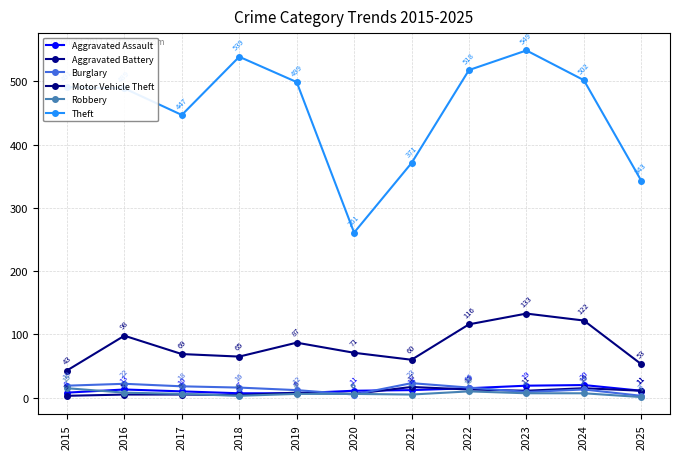

What is the average value of the Burglary series?

14